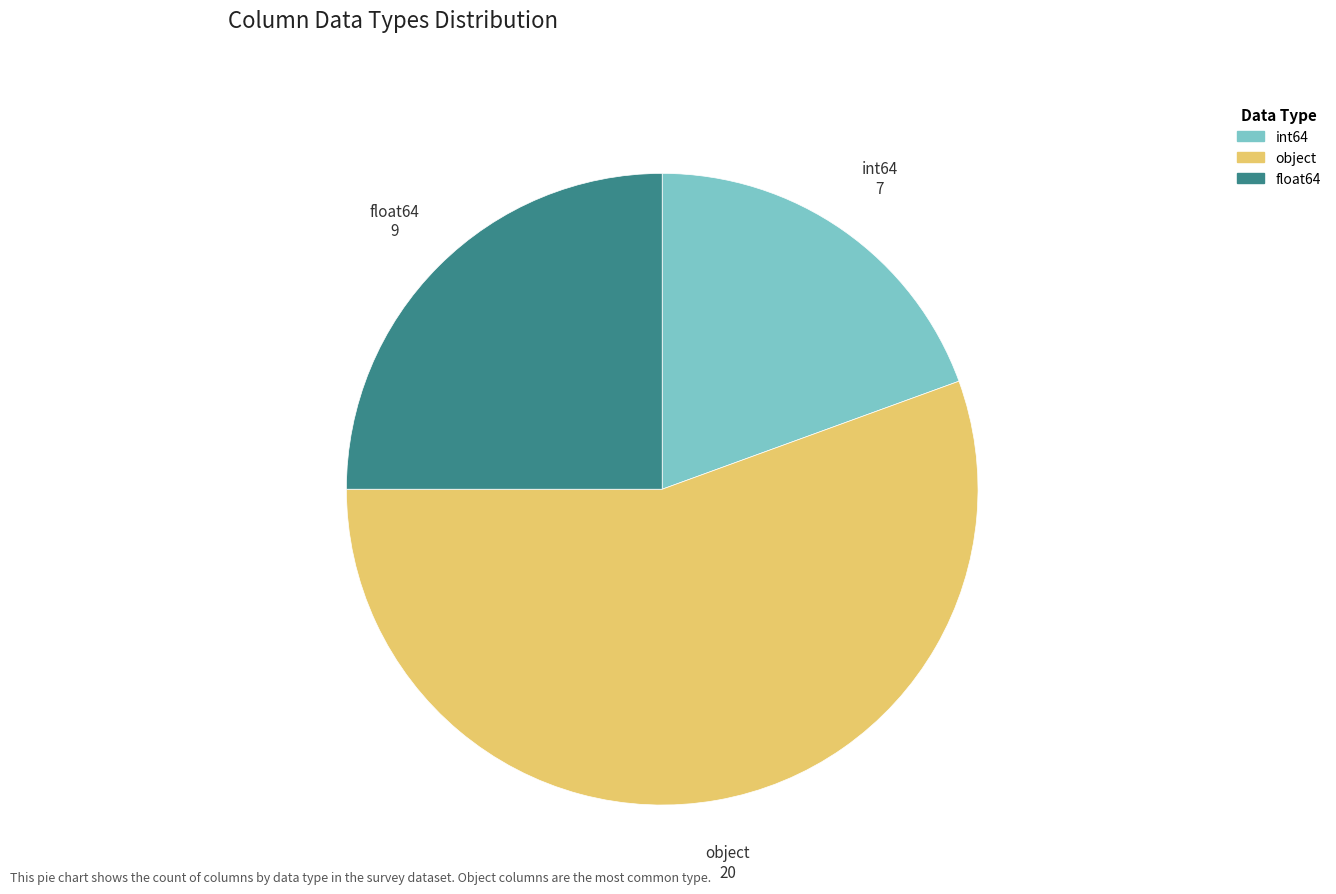

Is there a majority slice in this chart?

Yes